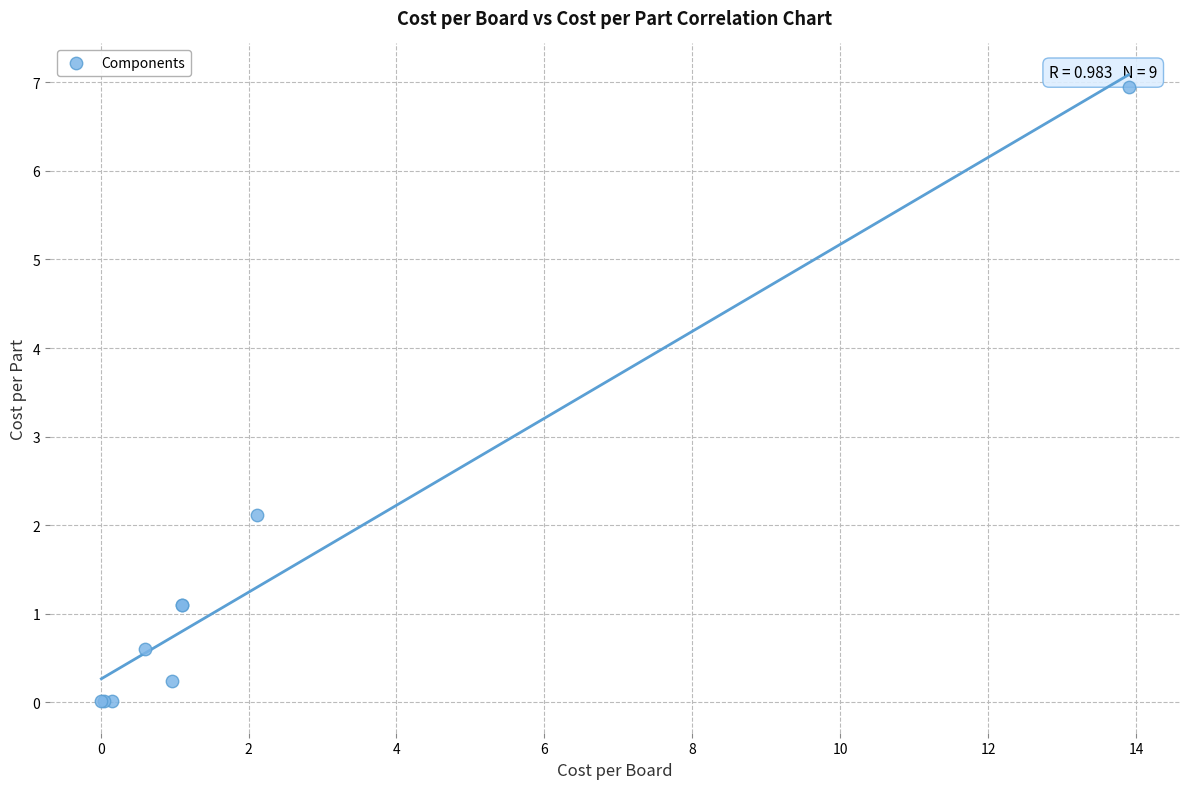

What Y value in the scatter plot is closest to 3?

2.1